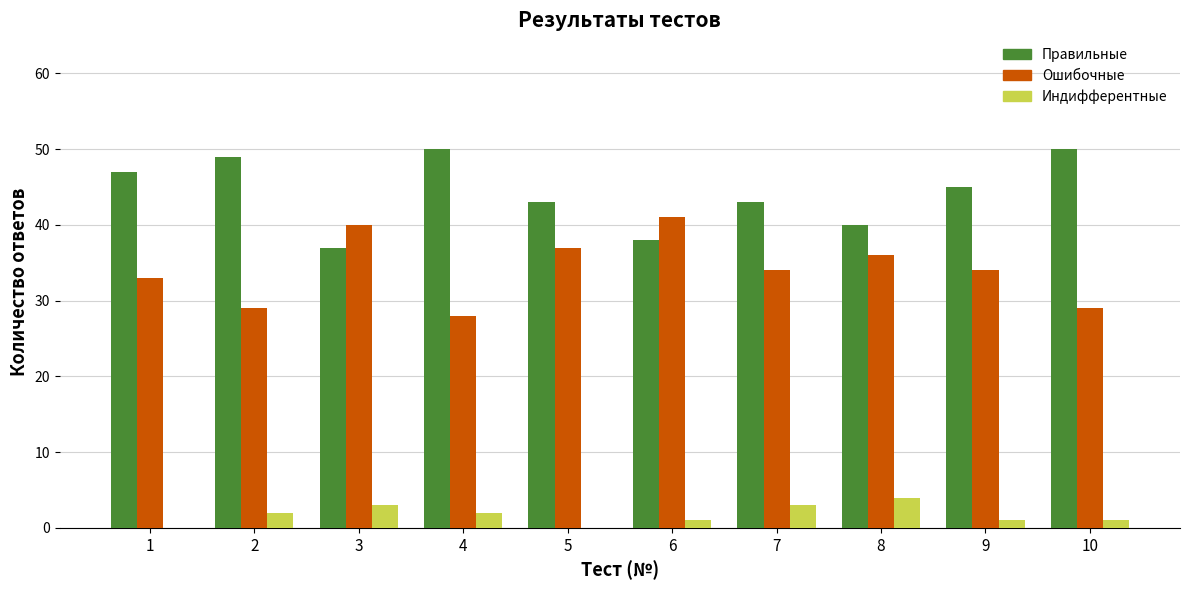

Which series has the largest total across all categories?

Правильные